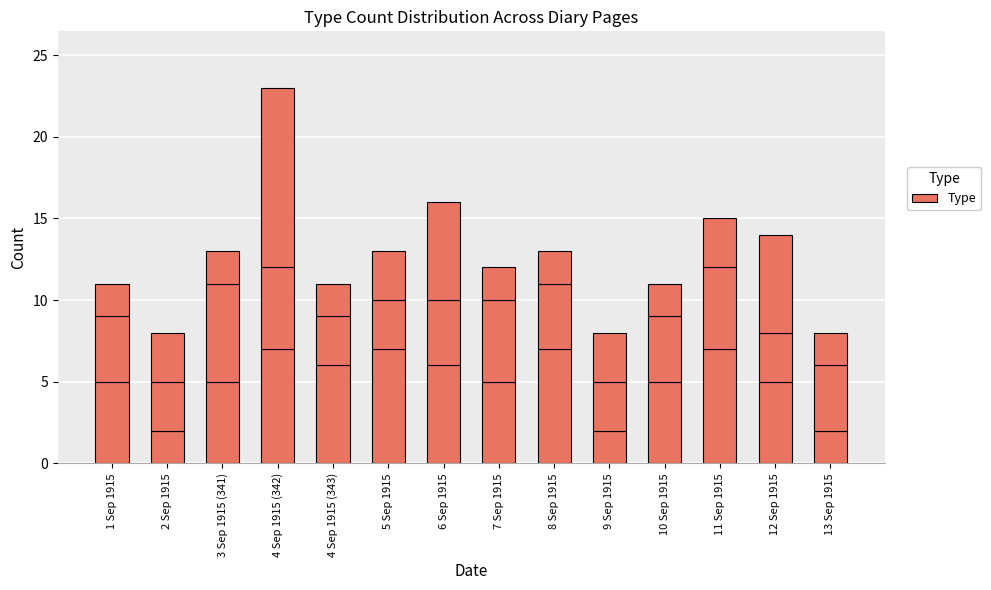

Does the chart contain stacked bars?

Yes